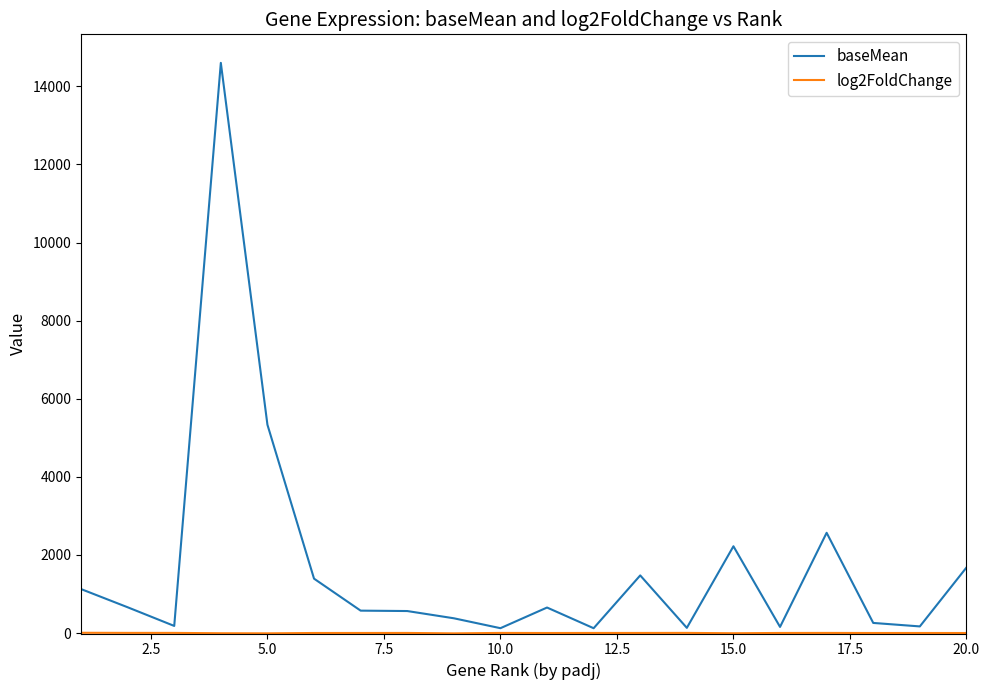

Which series has the largest total across all categories?

baseMean